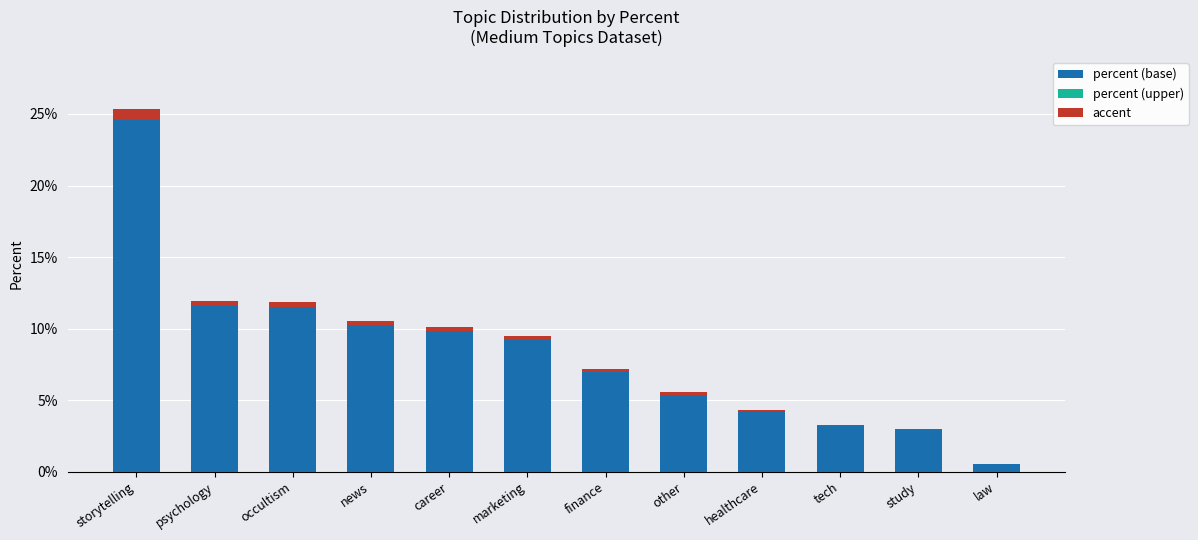

True or false: percent (base) has a value of 0.1 at career.

True